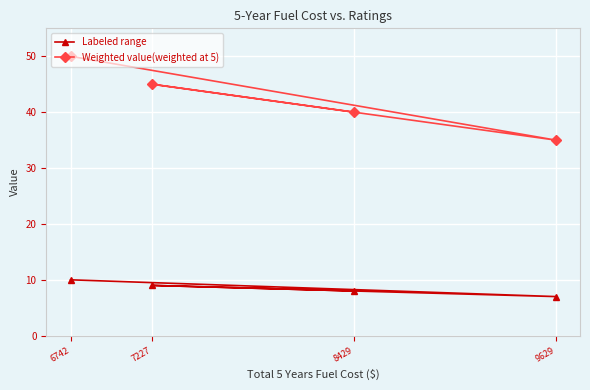

What is the difference between the maximum and minimum values in the Weighted value(weighted at 5) series?

15